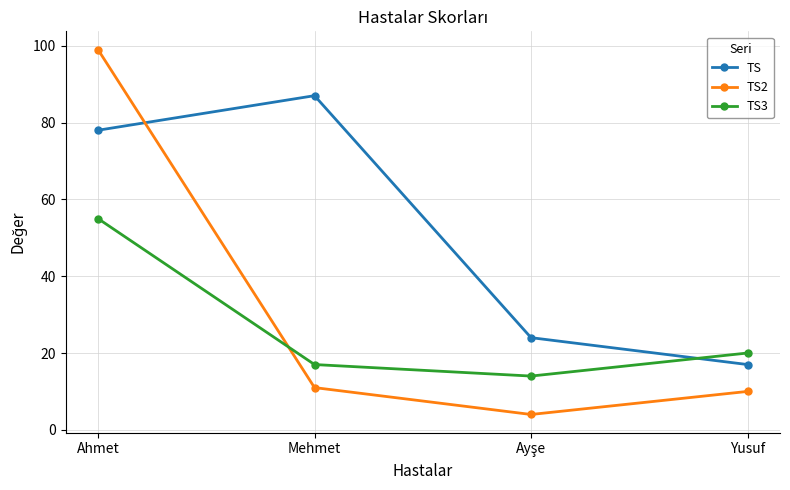

How many lines are shown in the chart?

3